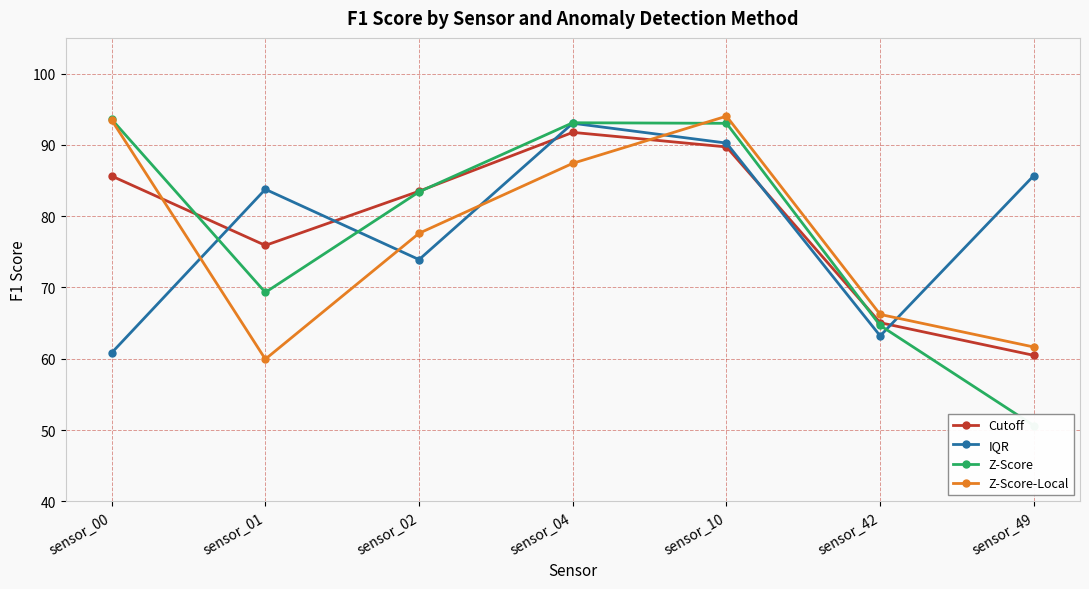

Reading right to left, extract all data points from this chart.

Cutoff: sensor_49=60.5	sensor_42=65.1	sensor_10=89.7	sensor_04=91.8	sensor_02=83.5	sensor_01=75.9	sensor_00=85.6
IQR: sensor_49=85.7	sensor_42=63.2	sensor_10=90.2	sensor_04=93.0	sensor_02=73.9	sensor_01=83.8	sensor_00=60.8
Z-Score: sensor_49=50.6	sensor_42=64.7	sensor_10=93.0	sensor_04=93.1	sensor_02=83.4	sensor_01=69.3	sensor_00=93.6
Z-Score-Local: sensor_49=61.6	sensor_42=66.2	sensor_10=94.0	sensor_04=87.4	sensor_02=77.6	sensor_01=60.0	sensor_00=93.5